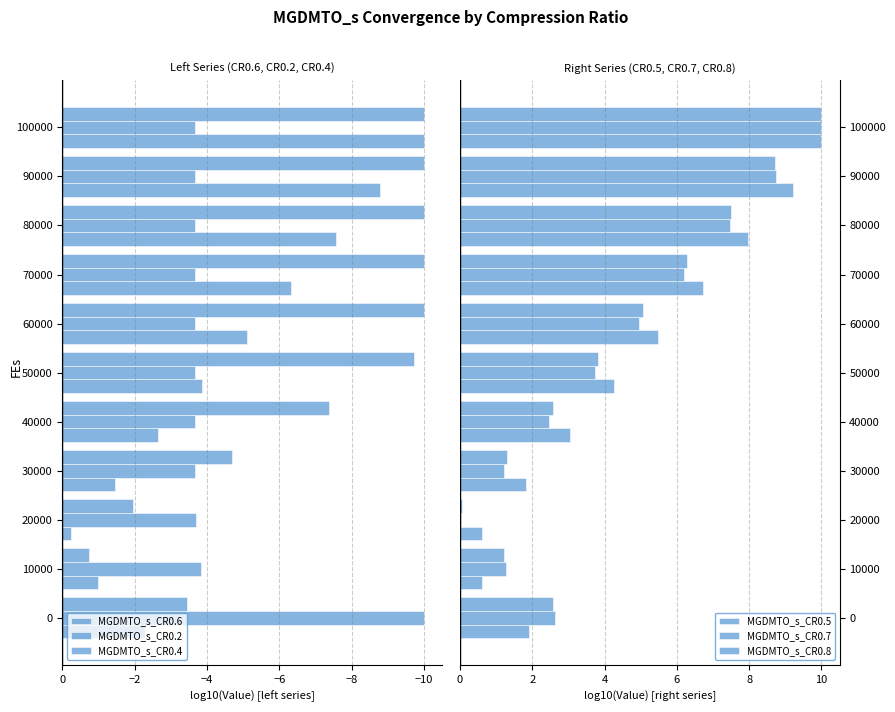

How many bars are there in total?

66